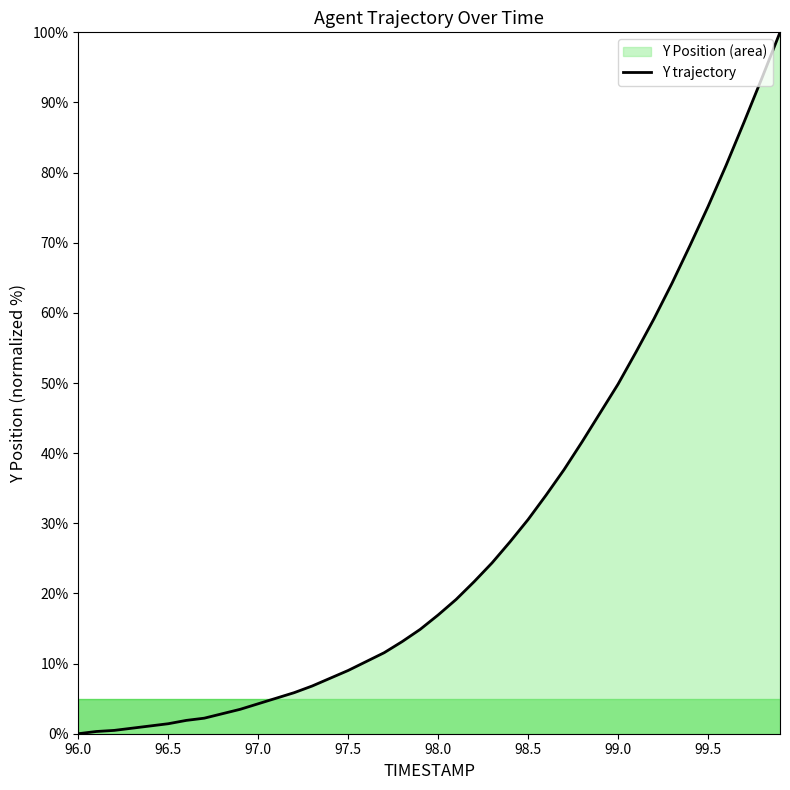

How many values are below 16?

20